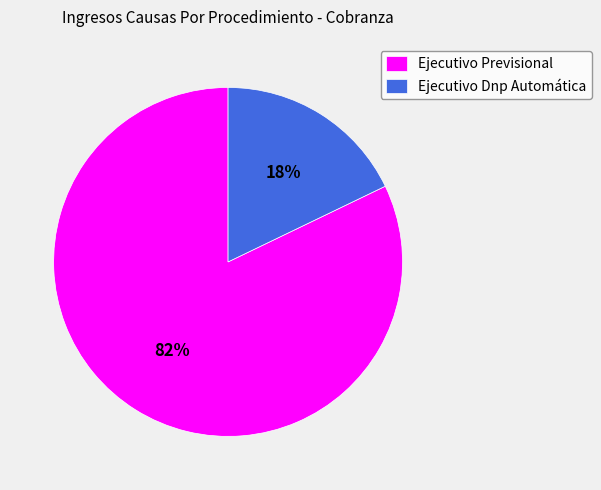

Between Ejecutivo Previsional and Ejecutivo Dnp Automática, which is larger?

Ejecutivo Previsional